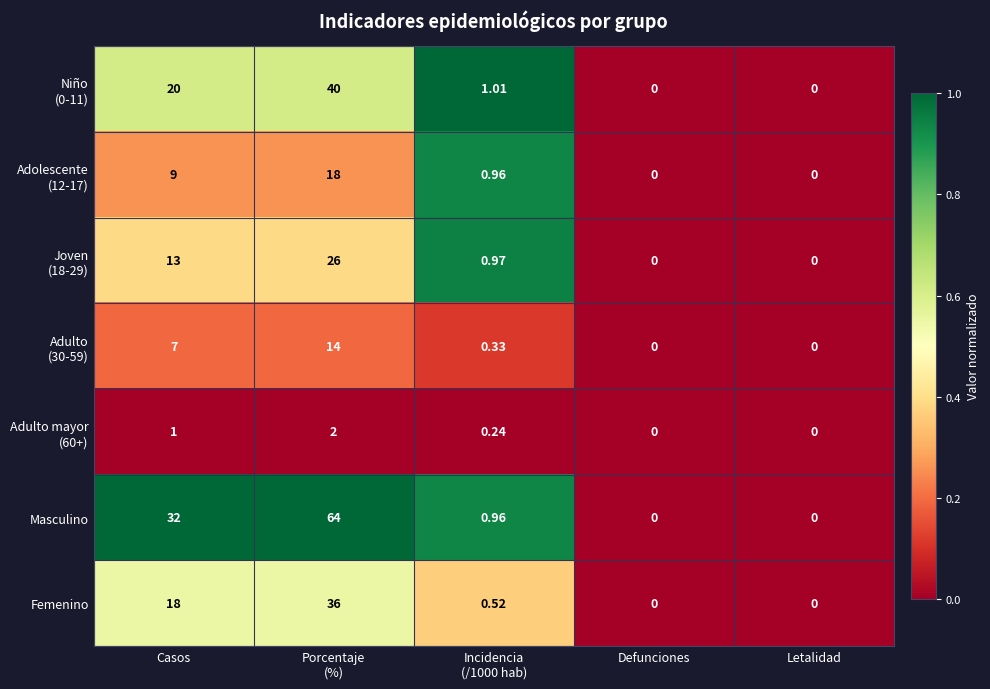

How many series are shown in this chart?

7